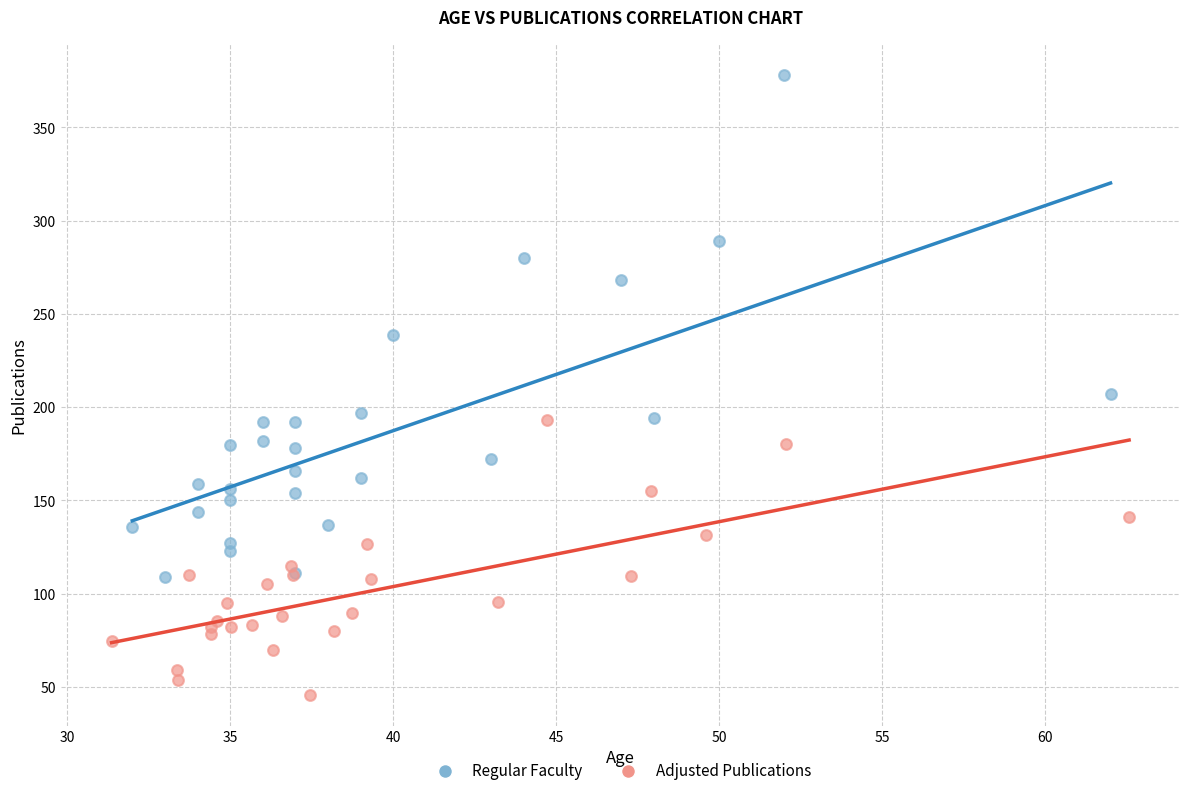

Which series has the widest spread of Y values?

Regular Faculty